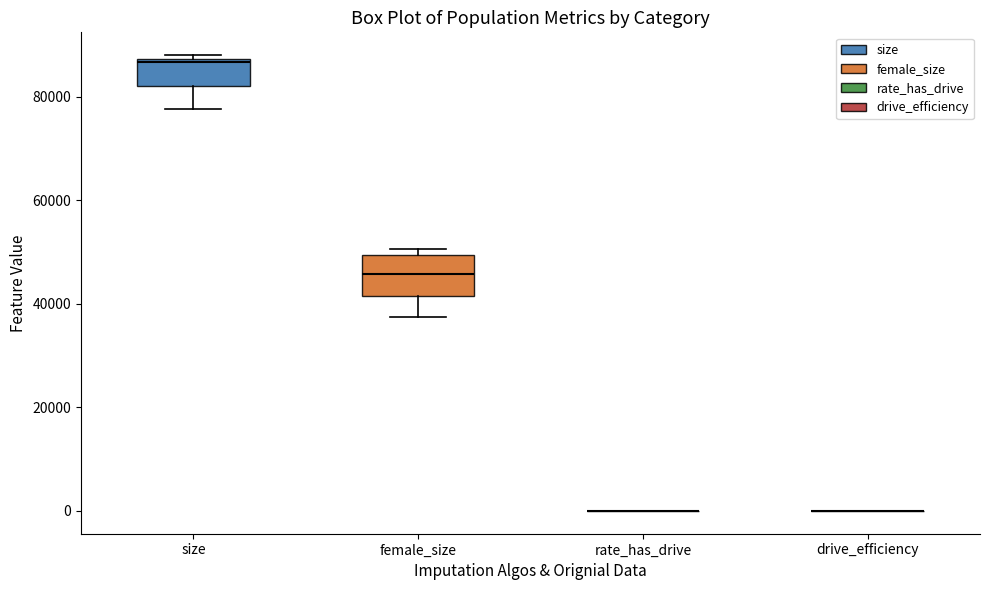

Reading left to right, transcribe this box plot: for each box, give where its median line is, the range the box spans, and where its two whiskers end, as read against the y-axis. The values are not printed on the chart, so give them approximately, as read against the axis.

size: median 86000, box 82000 to 88000, whiskers 78000 to 88000 (just above the box's upper edge)
female_size: median 46000, box 42000 to 50000, whiskers 38000 to 50000 (just above the box's upper edge)
rate_has_drive: box collapsed to a line at 0, whiskers 0 to 0
drive_efficiency: box collapsed to a line at 0, whiskers 0 to 0